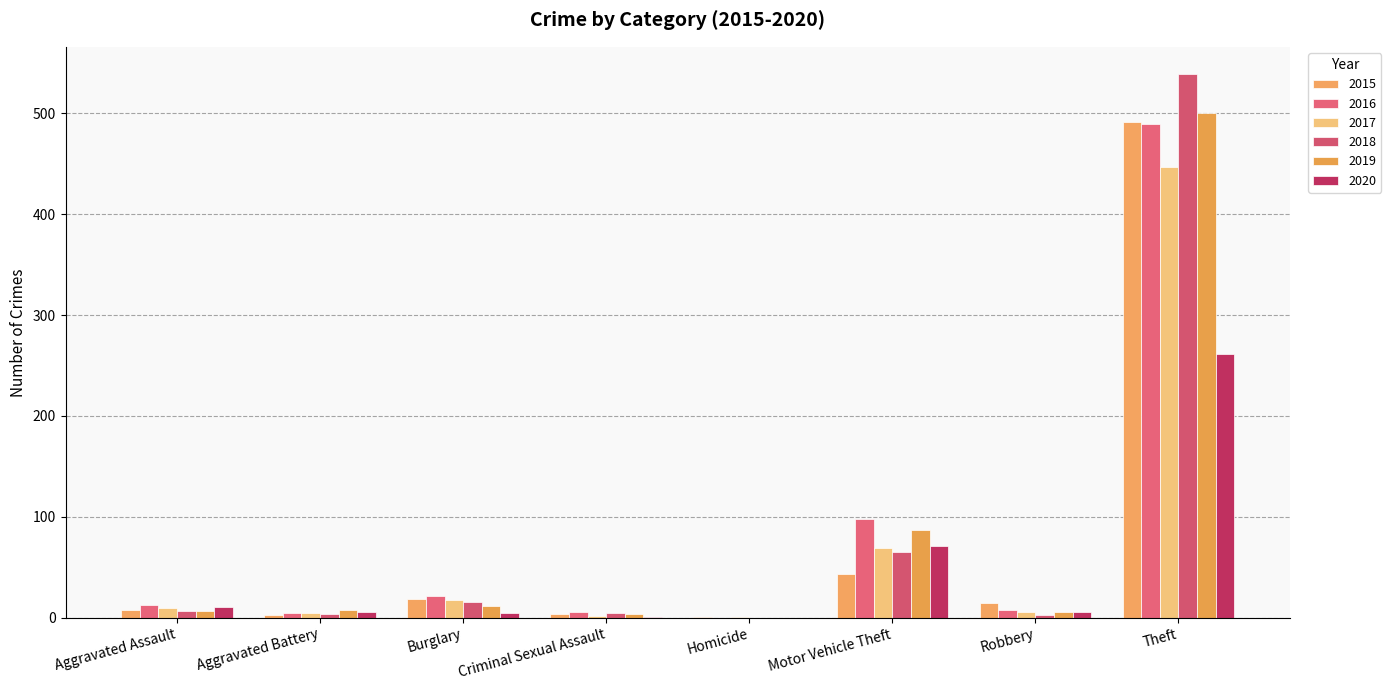

What is the spread (max minus min) of values at Homicide?

1